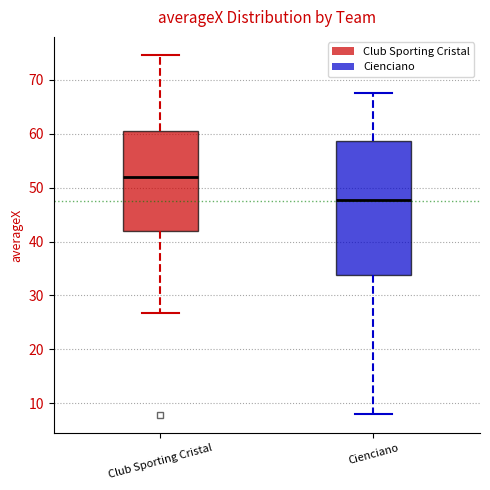

Reading left to right, read every box against the y-axis: the position of its median line, the range the box covers, and the ends of its whiskers. The values are not printed on the chart, so give them approximately, as read against the axis.

Club Sporting Cristal: median 52, box 42 to 61, whiskers 27 to 75
Cienciano: median 48, box 34 to 59, whiskers 8 to 68